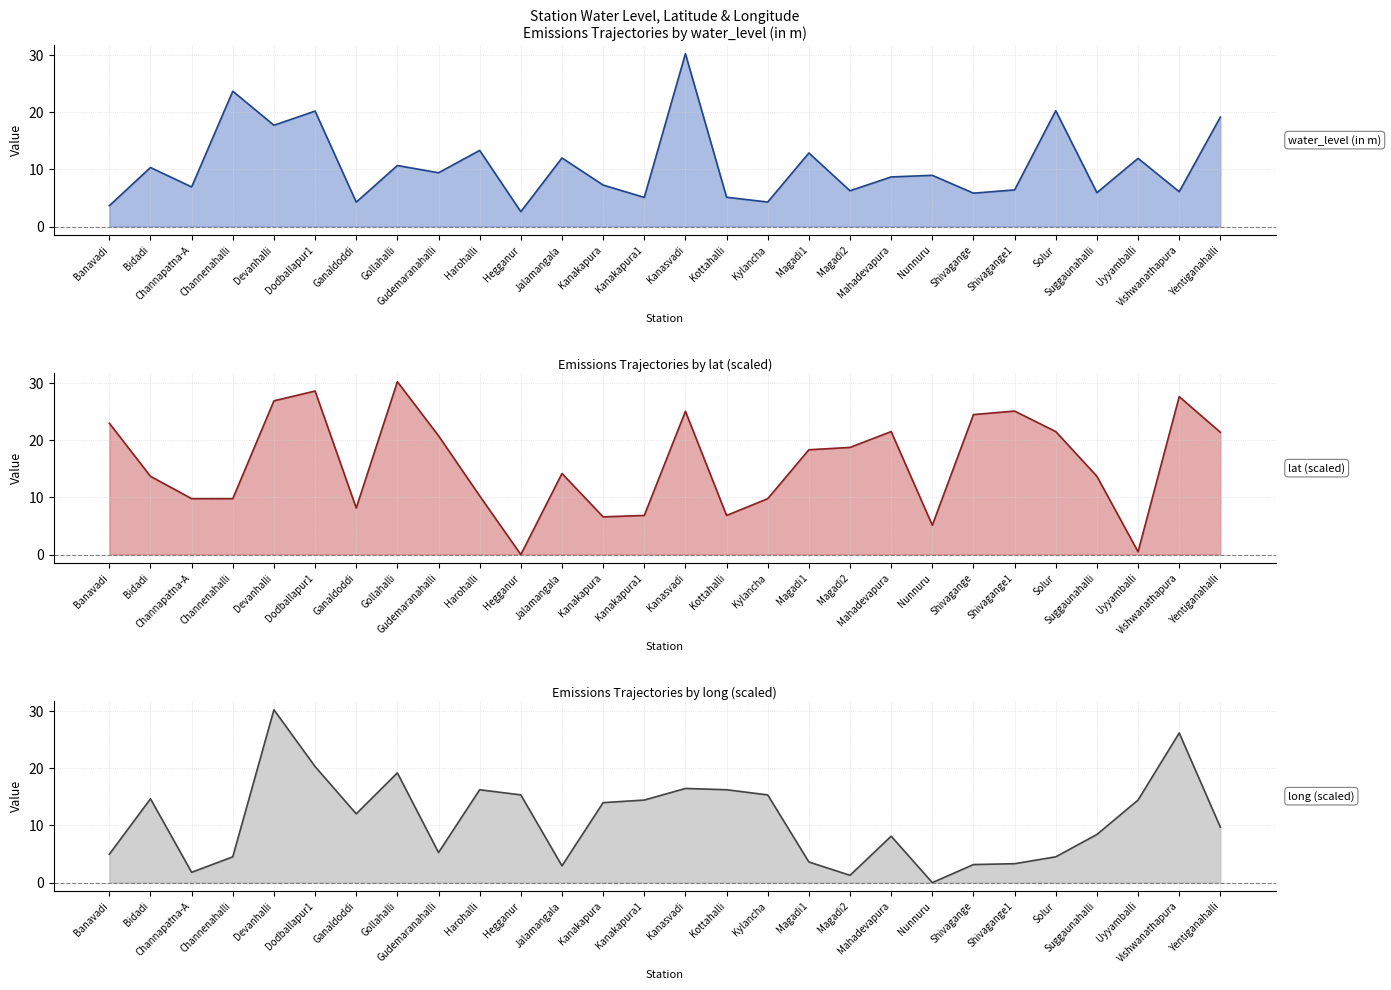

Which series has the largest total across all categories?

lat (scaled)